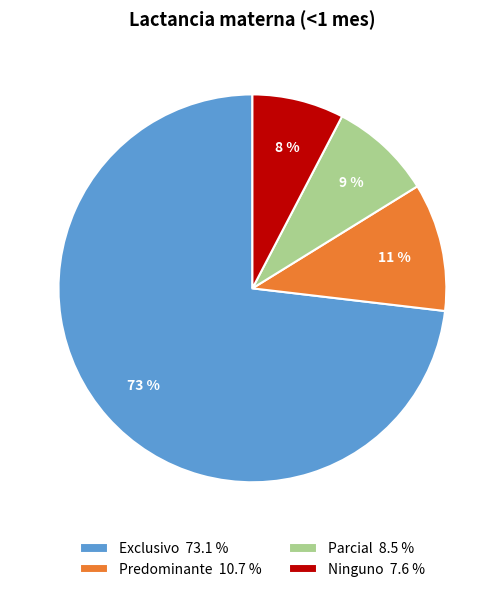

To the nearest percent, what is the average slice percentage?

25%